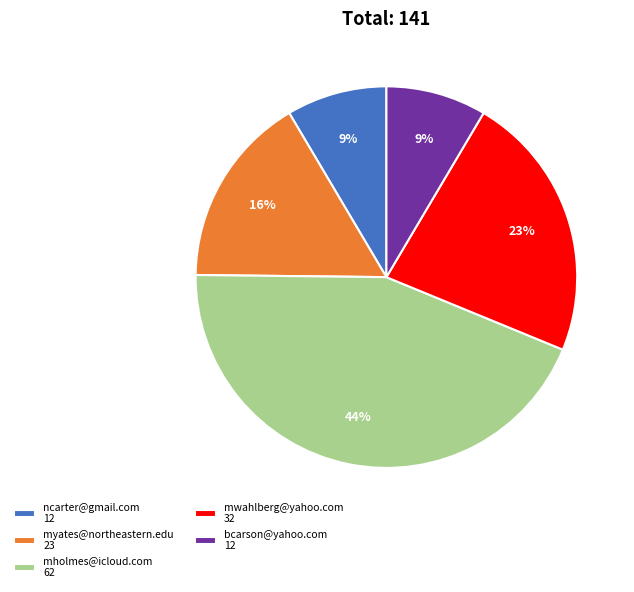

Does any single category account for the majority?

No